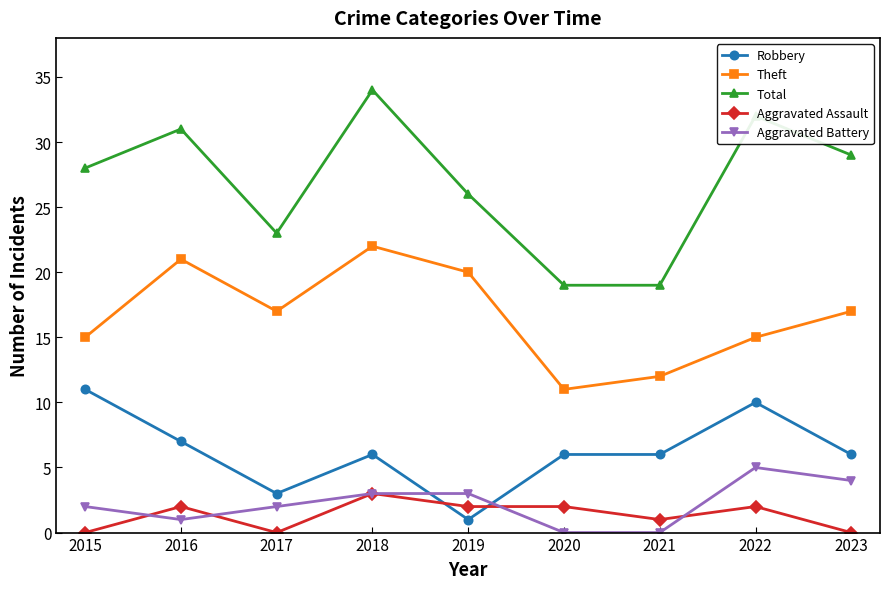

How many distinct data groups are displayed?

5